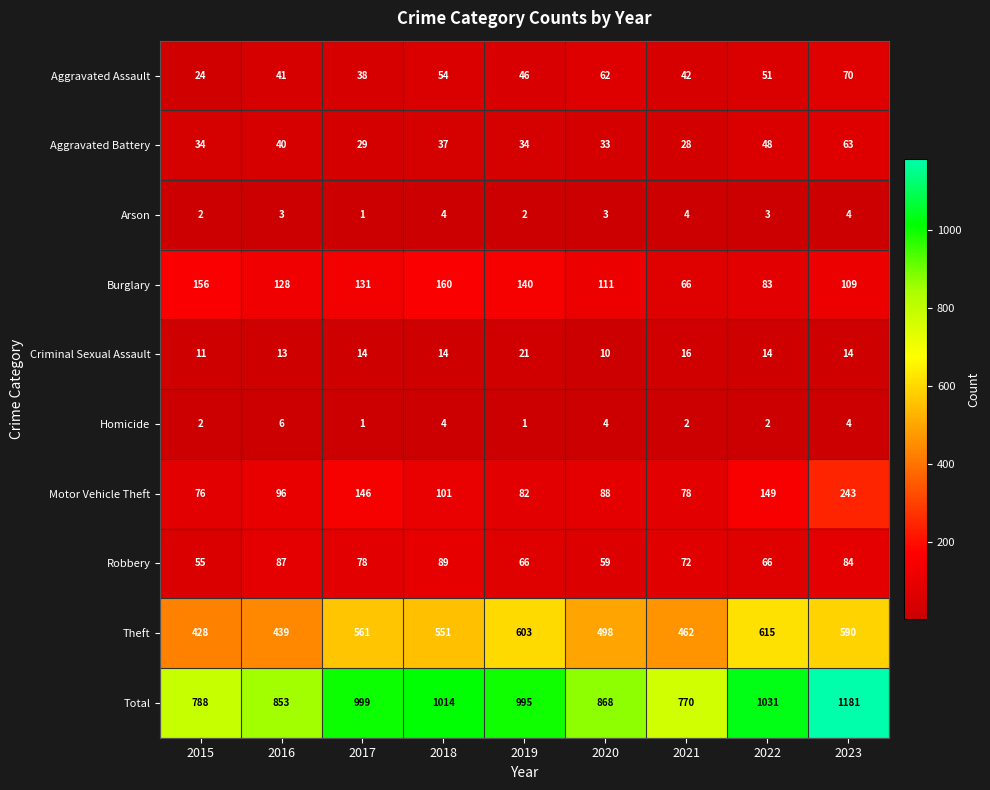

What is the sum of the Theft values at 2019 and 2017?

1164